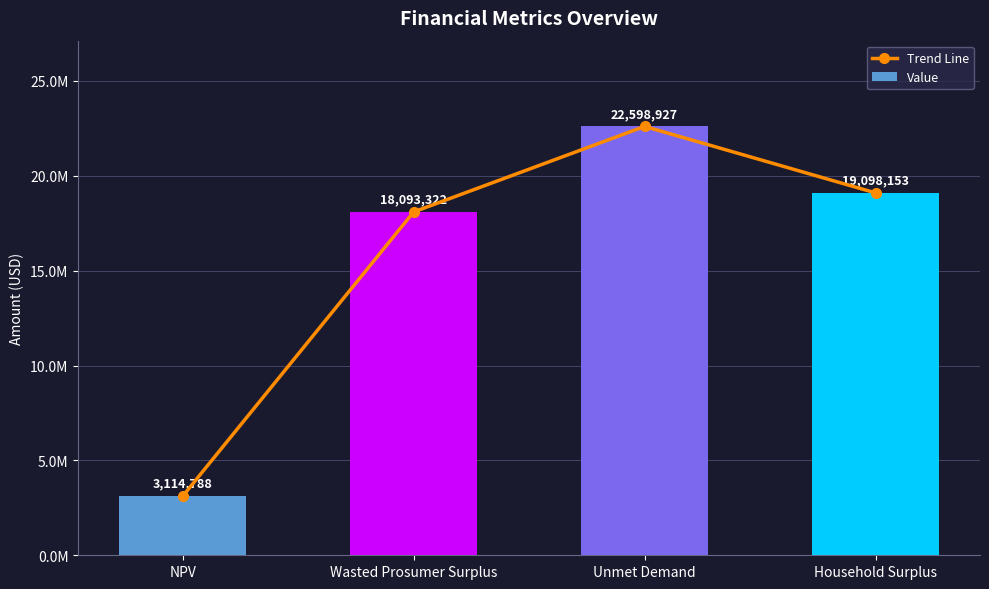

What position from the right is Wasted Prosumer Surplus?

3